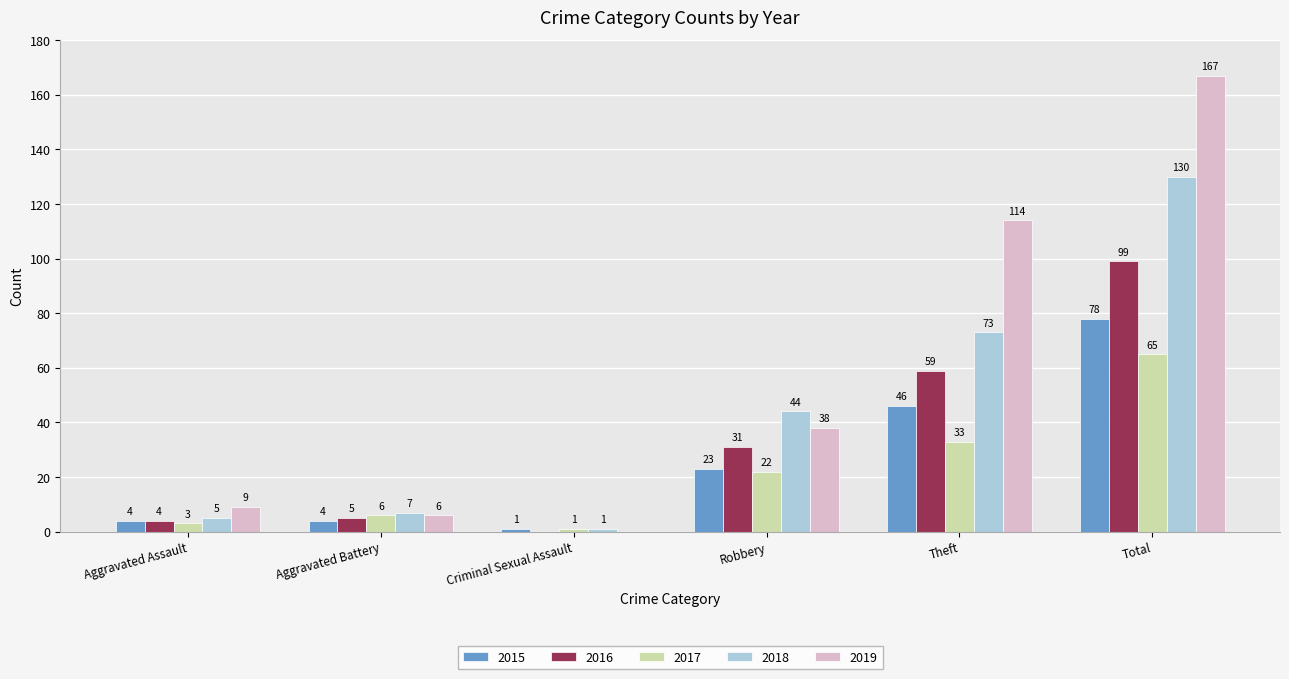

What is the greatest value displayed?

167